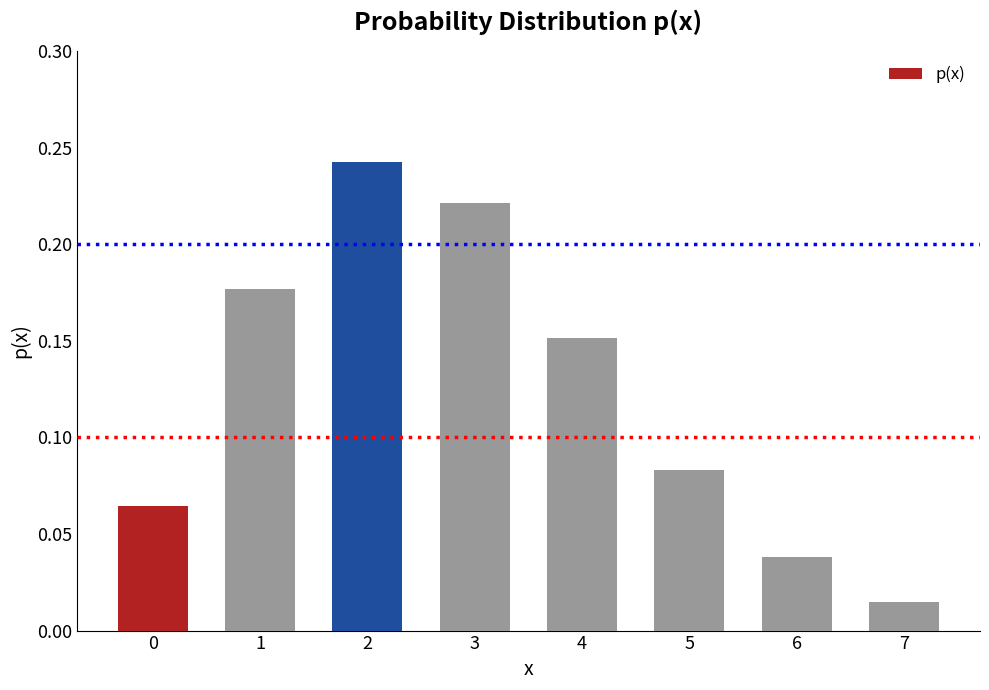

At which label is the value closest to 0?

7